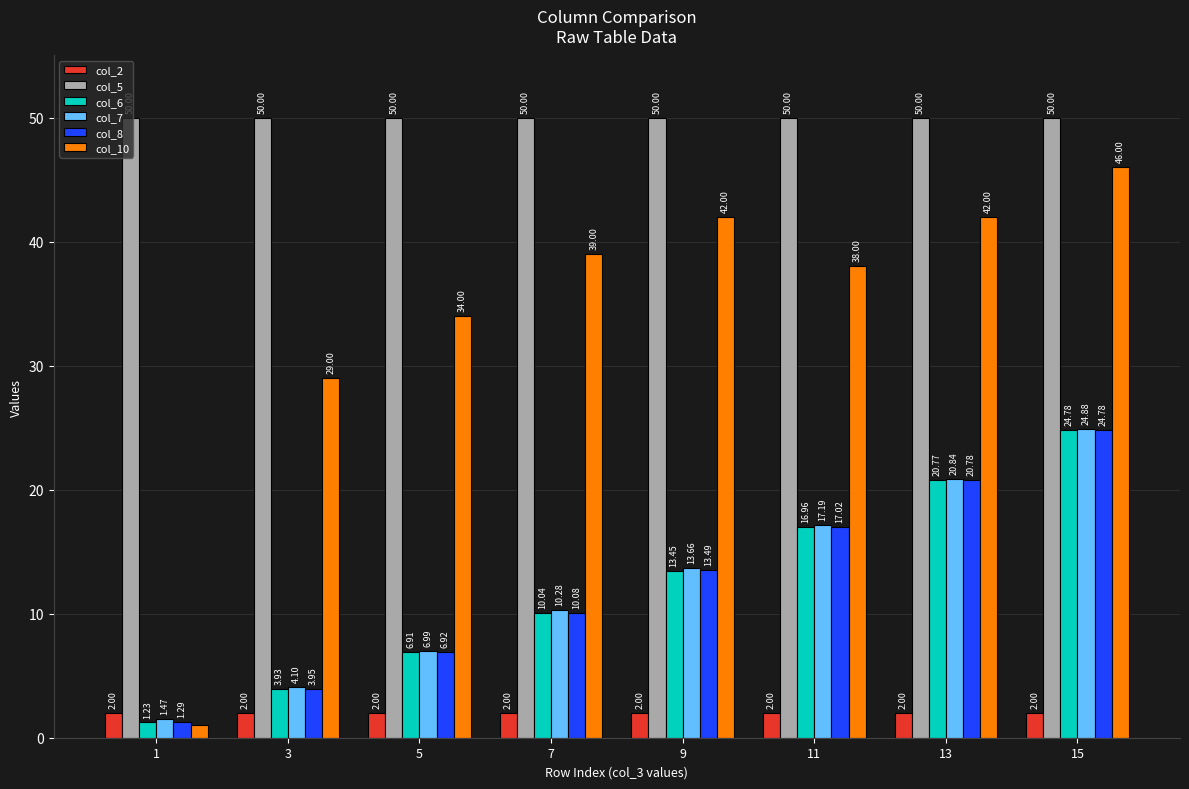

Which series has the largest total across all categories?

col_5